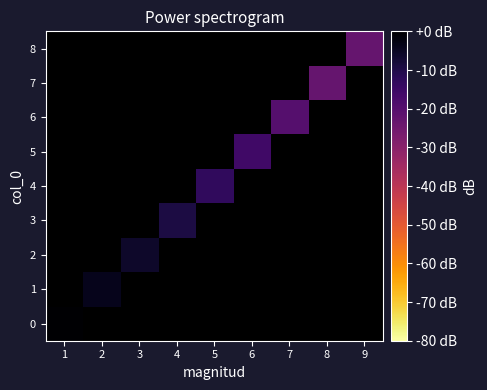

Rank the series by their average value, from lowest to highest.

0, 1, 2, 3, 4, 5, 6, 7, 8